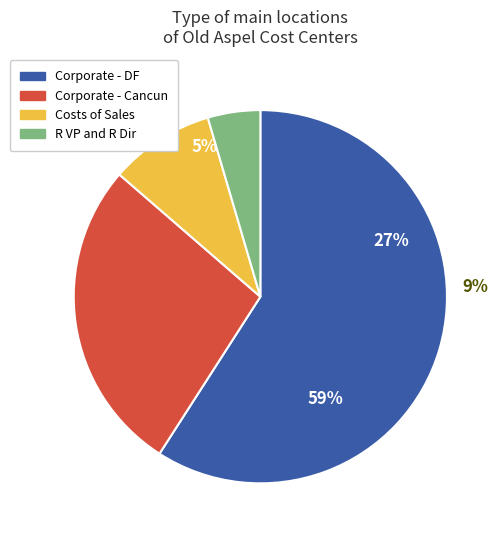

Which slice is the smallest?

R VP and R Dir